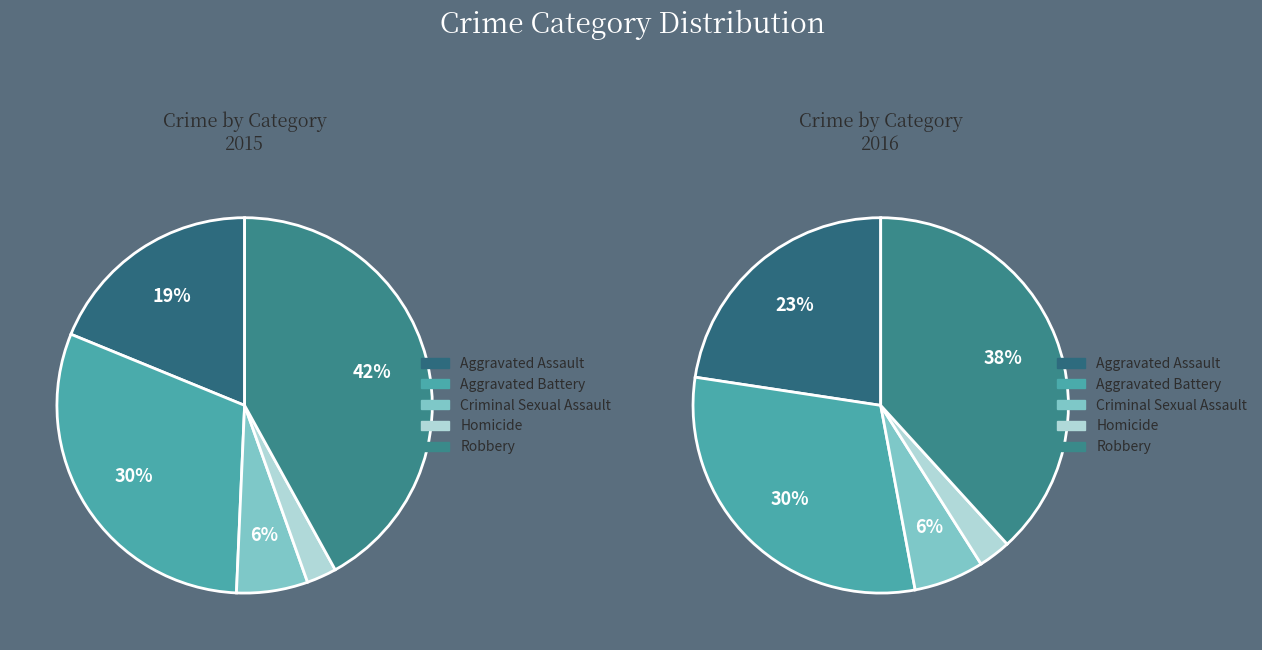

To the nearest percent, what is the combined percentage of Robbery and Aggravated Assault?

61%